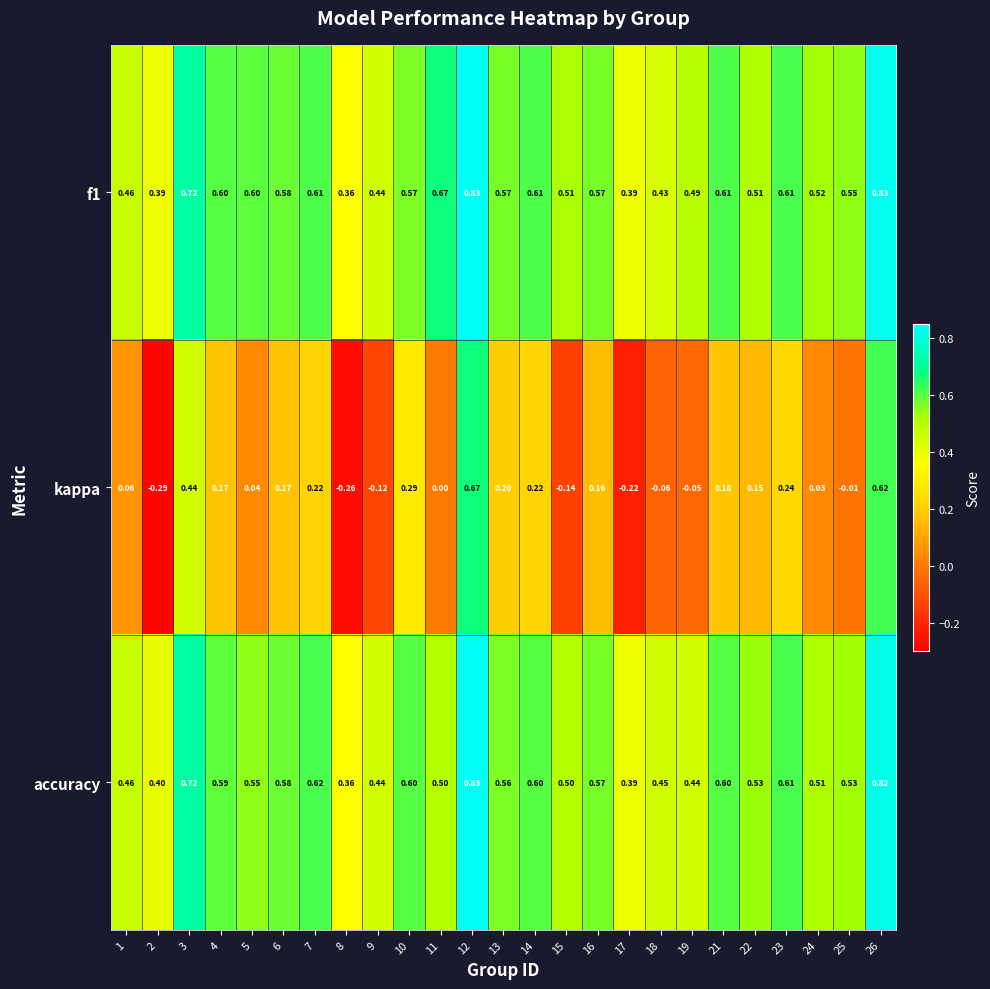

Is the value of f1 at 5 greater than the value of kappa at 25?

Yes